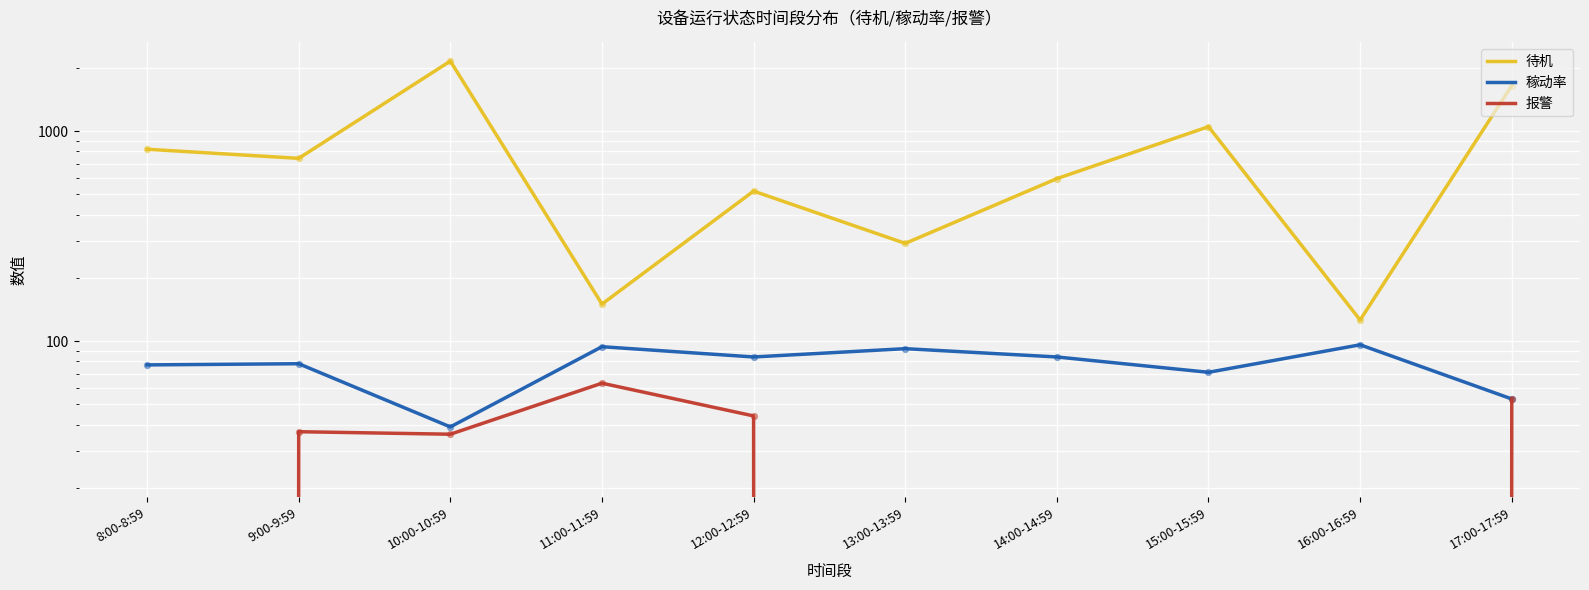

Is the value of 报警 at 14:00-14:59 greater than the value of 待机 at 12:00-12:59?

No